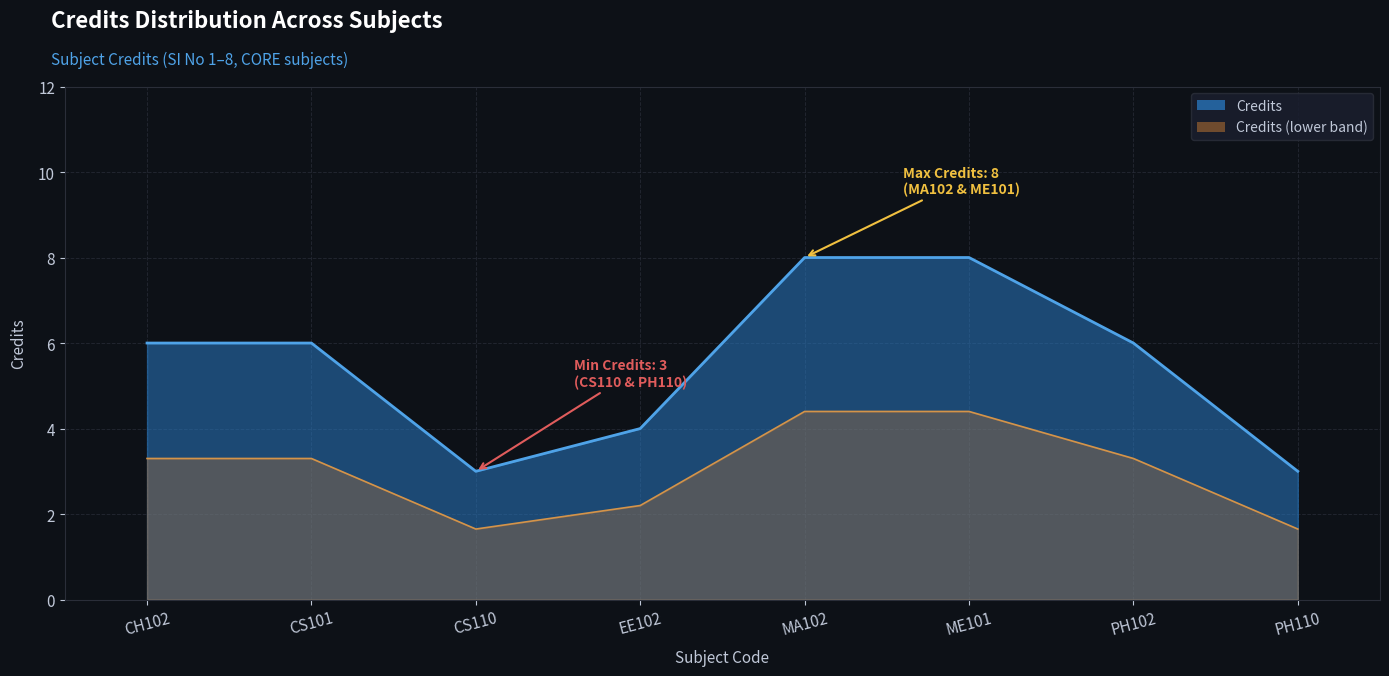

Reading left to right, transcribe all the data shown in this chart.

CH102=6	CS101=6	CS110=3	EE102=4	MA102=8	ME101=8	PH102=6	PH110=3